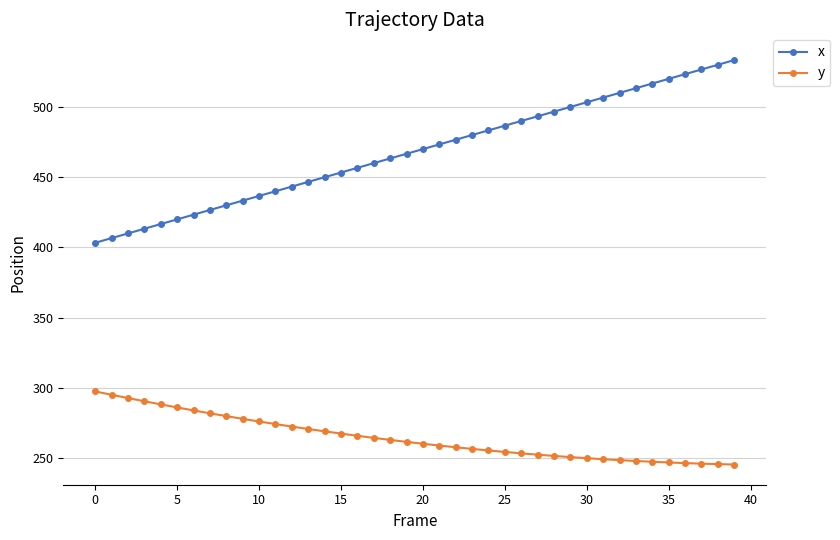

What is the sum of all x values?

18733.3